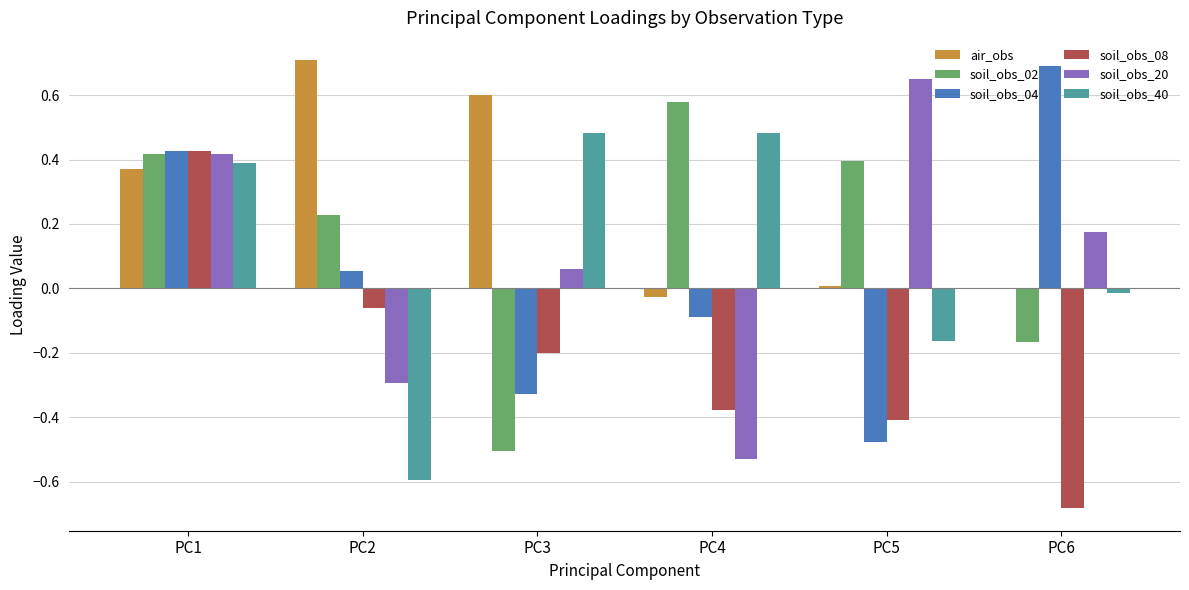

What is the sum of all soil_obs_08 values?

-1.3